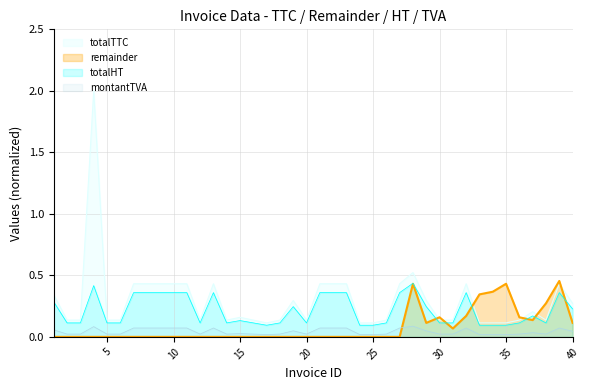

True or false: totalHT and totalTTC cross at least once.

False